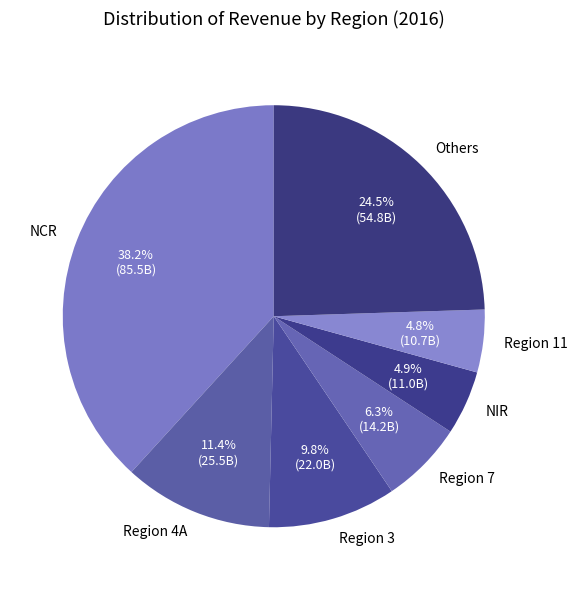

How many segments does this pie chart have?

7